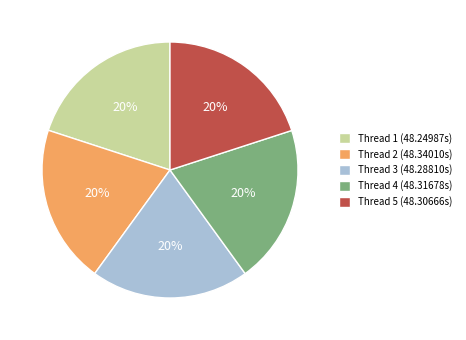

To the nearest percent, what is the combined percentage of Thread 5 (48.30666s) and Thread 2 (48.34010s)?

40%